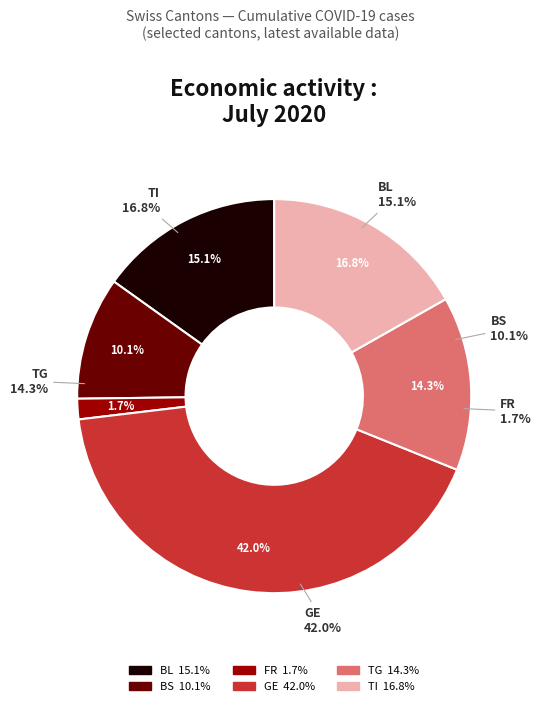

Which series has the widest spread of values?

GE